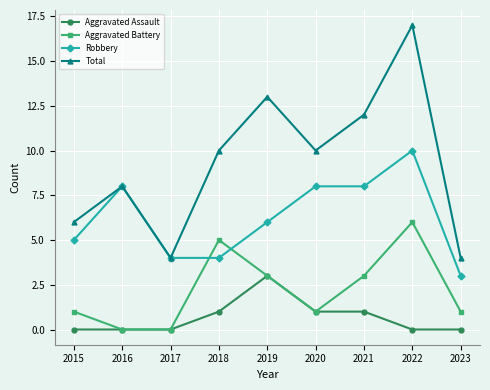

True or false: Total has more than 1 interior local peaks.

True